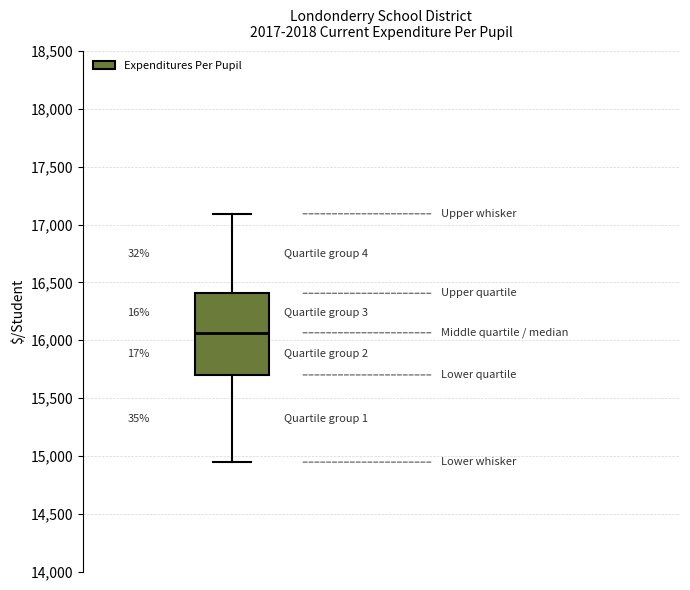

Transcribe this box plot: give where the median line is, the range the box spans, and where the two whiskers end, as read against the y-axis. The values are not printed on the chart, so give them approximately, as read against the axis.

median 16050, box 15700 to 16400, whiskers 14950 to 17100